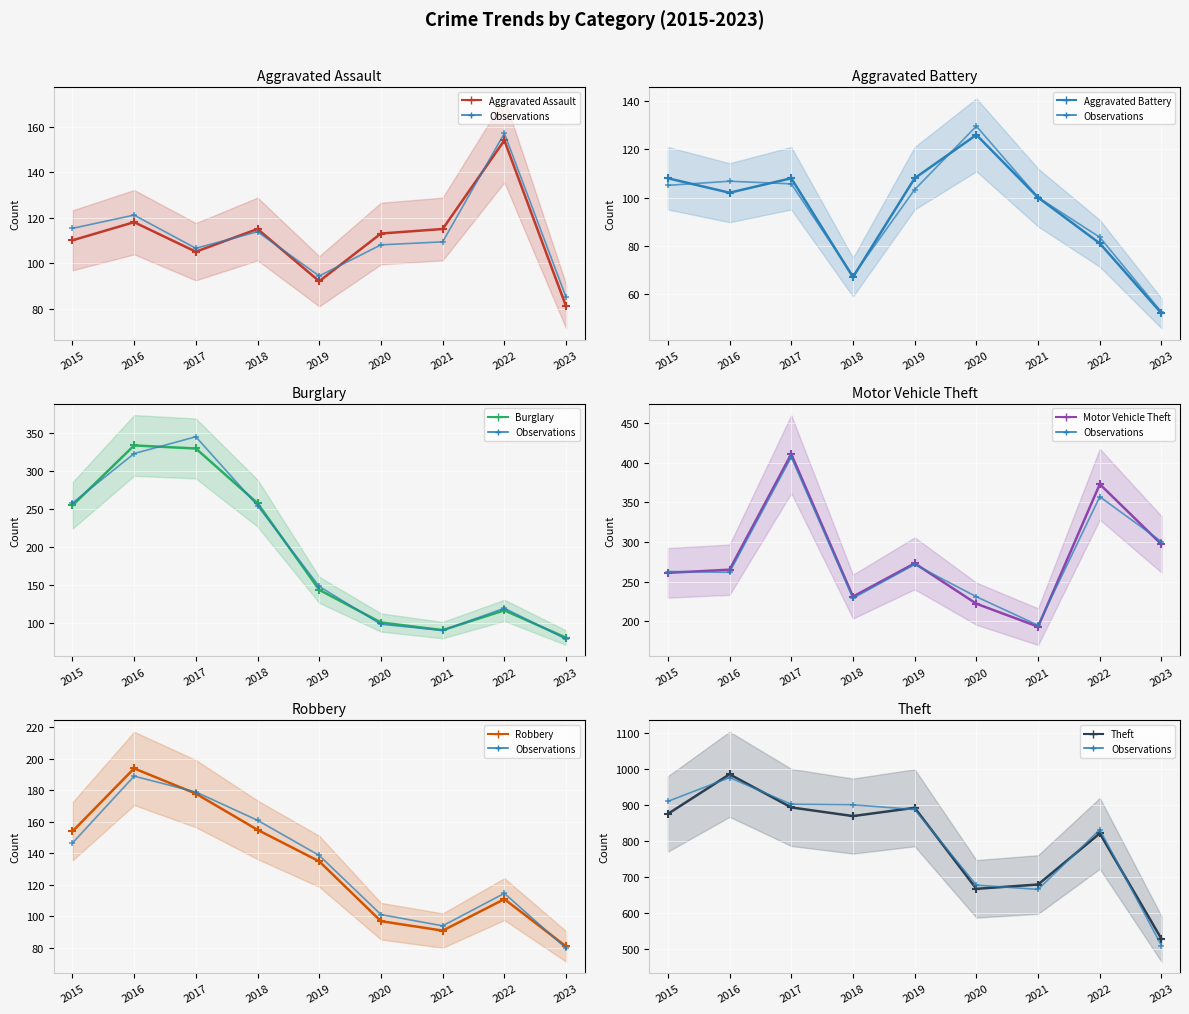

Between which two adjacent categories do Motor Vehicle Theft and Burglary first intersect?

2015 and 2016